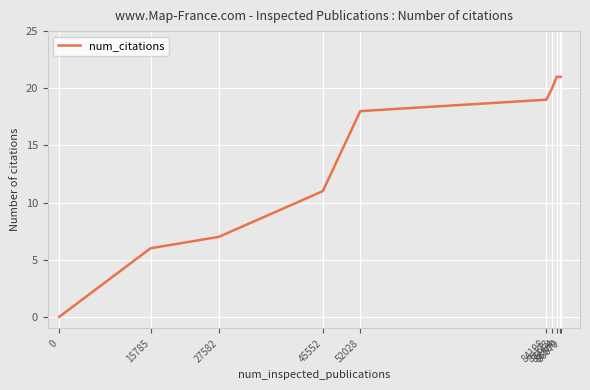

Reading left to right, extract all data points from this chart.

0	6	7	11	18	19	20	21	21	21